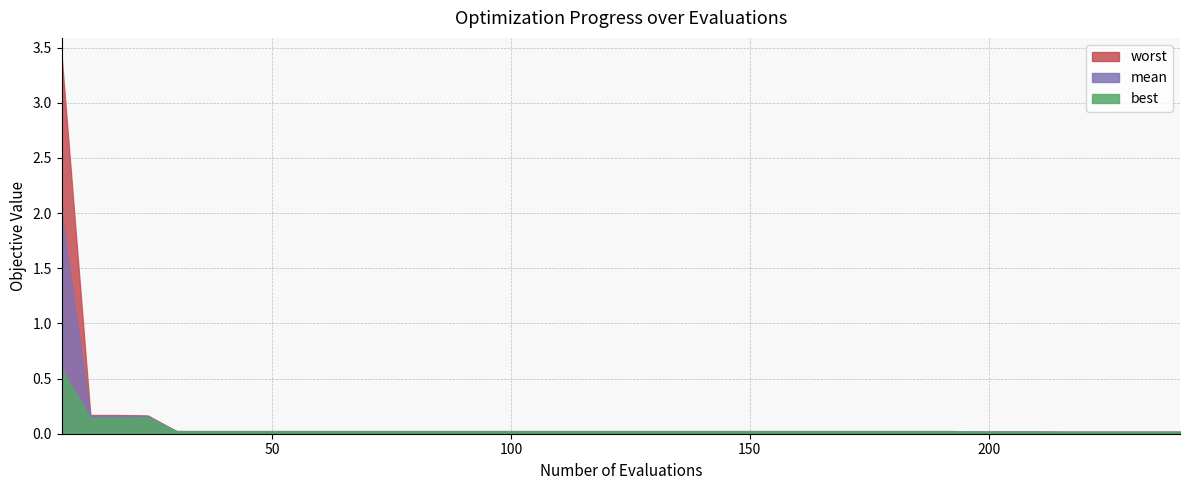

At which category is the sum across all series the highest?

6